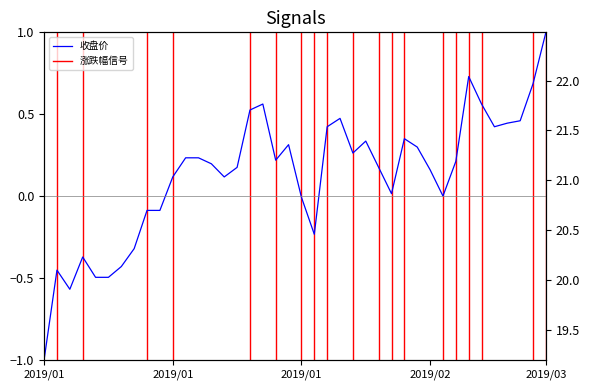

Does the chart display data point markers on the line(s)?

No